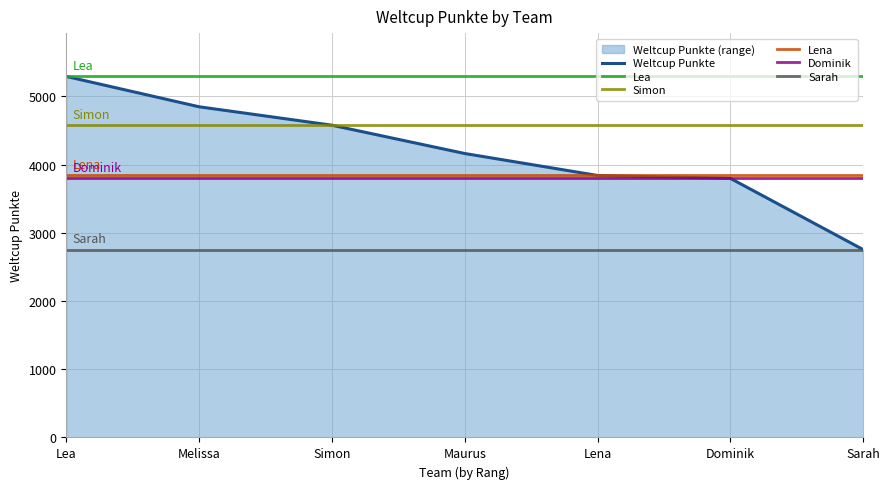

List the labels in order of value, largest first.

Lea, Melissa, Simon, Maurus, Lena, Dominik, Sarah